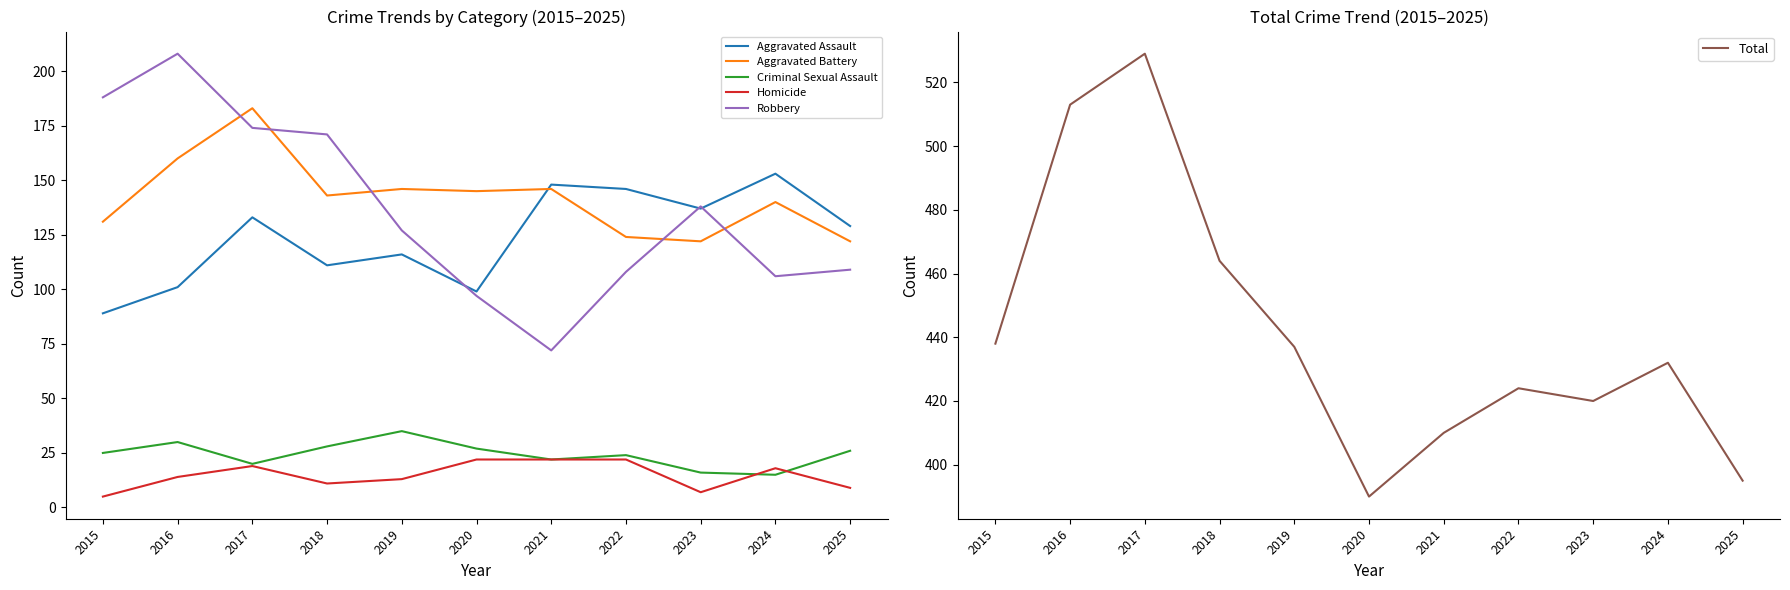

What is the maximum value shown in the chart?

529